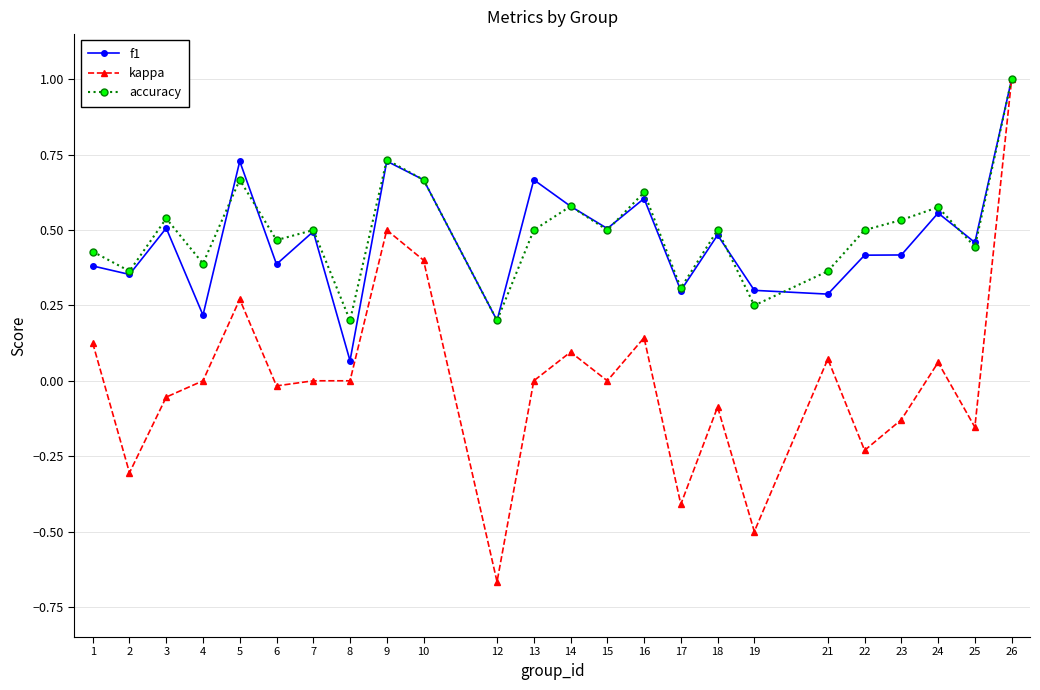

What is the maximum value for f1?

1.0